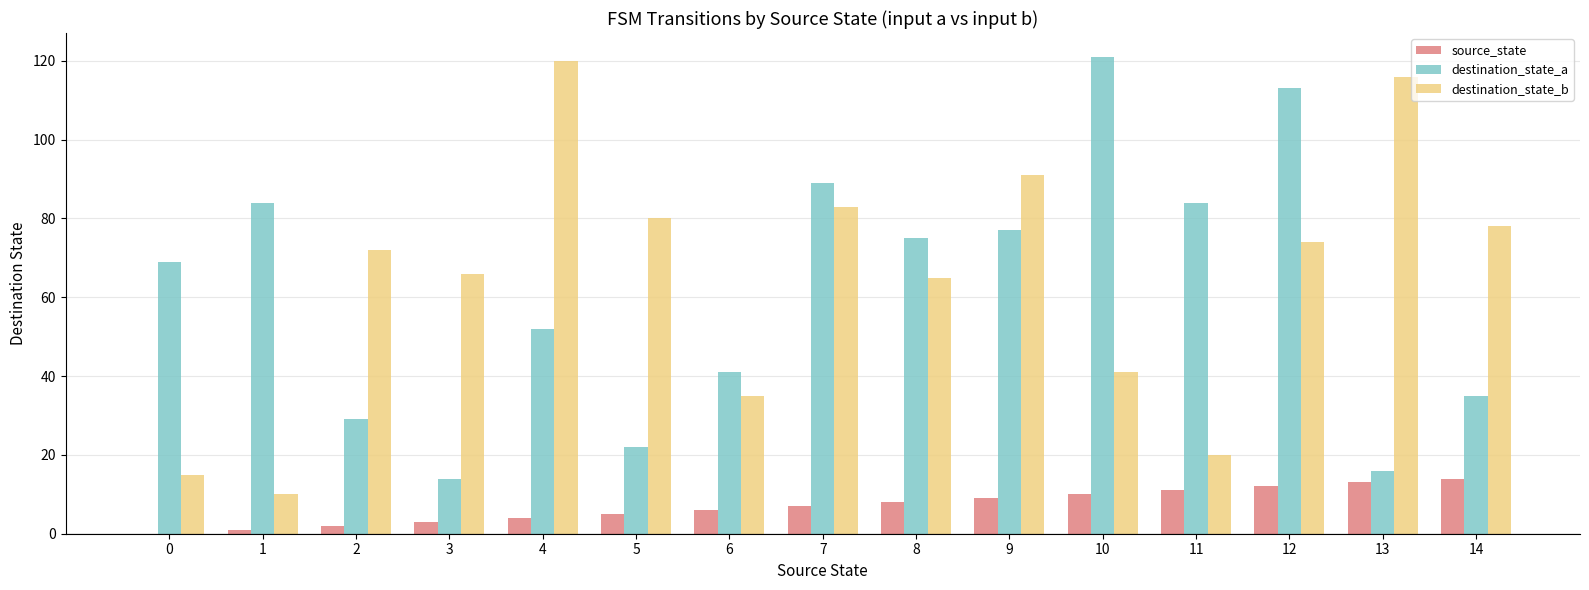

What is the spread (max minus min) of values at 10?

111